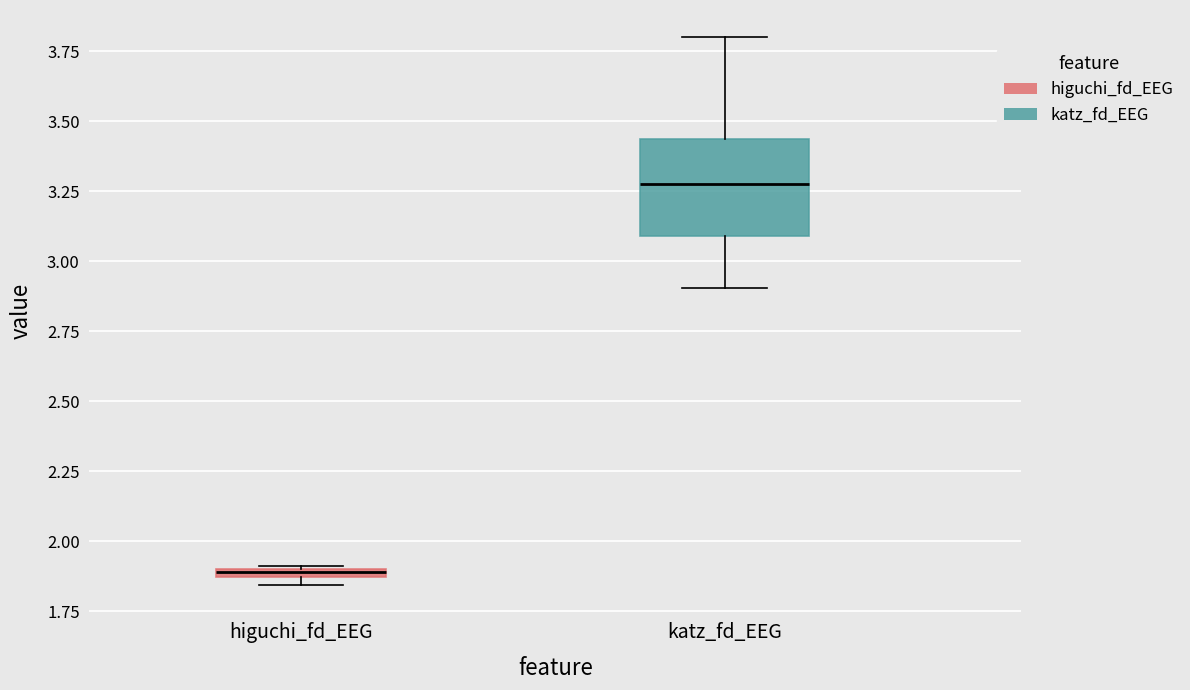

Which box is the tallest, from its lower edge to its upper edge?

katz_fd_EEG